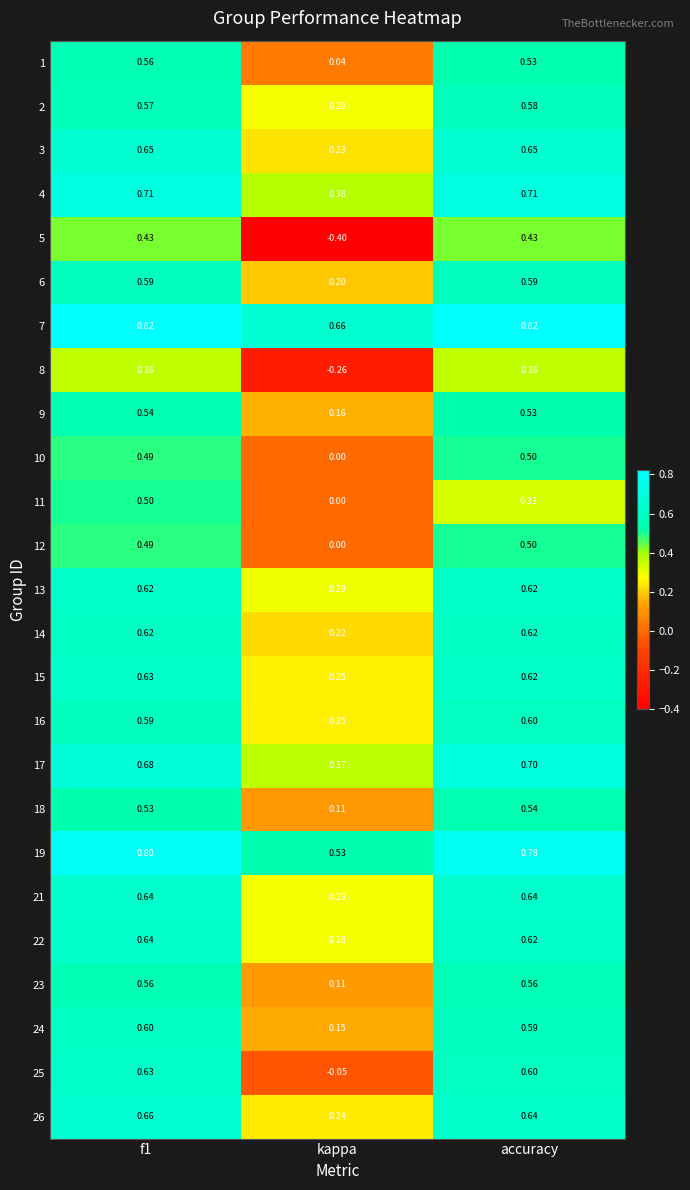

At which label is 11 closest to 0?

kappa